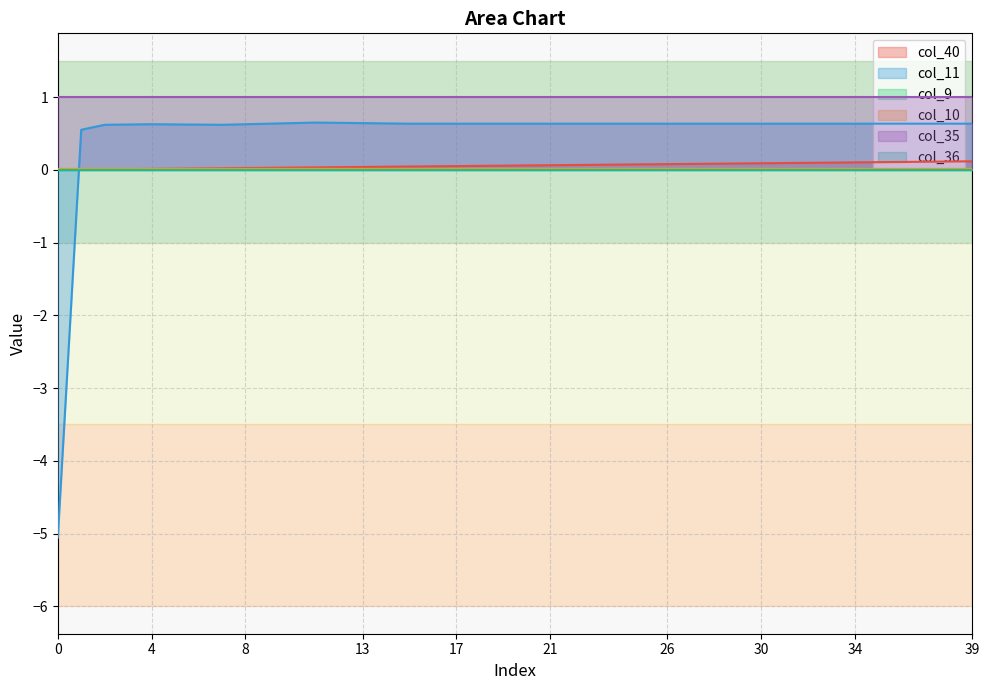

The value of col_40 at 6 is 0.0. True or false?

False